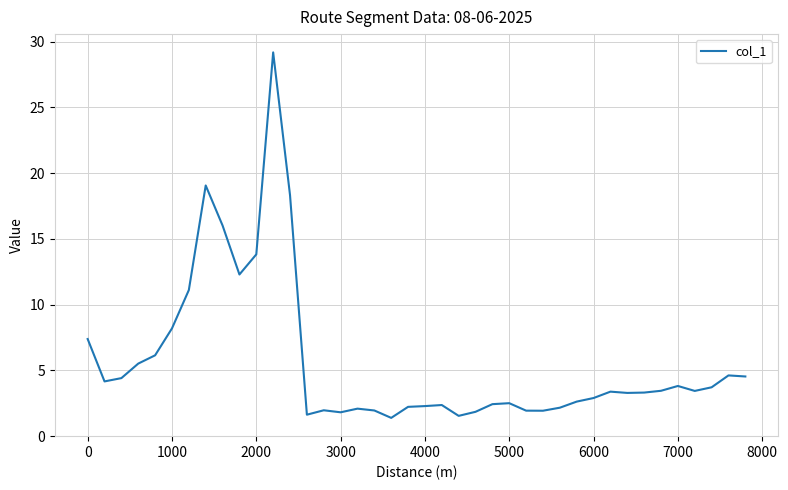

What is the difference between the maximum and minimum values?

27.8